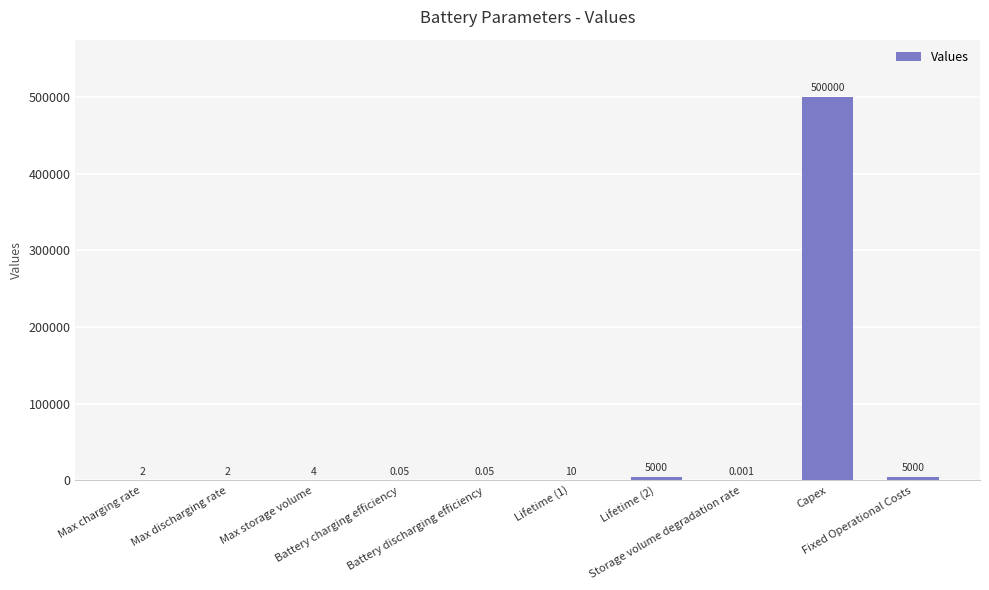

Are the bars horizontal?

No